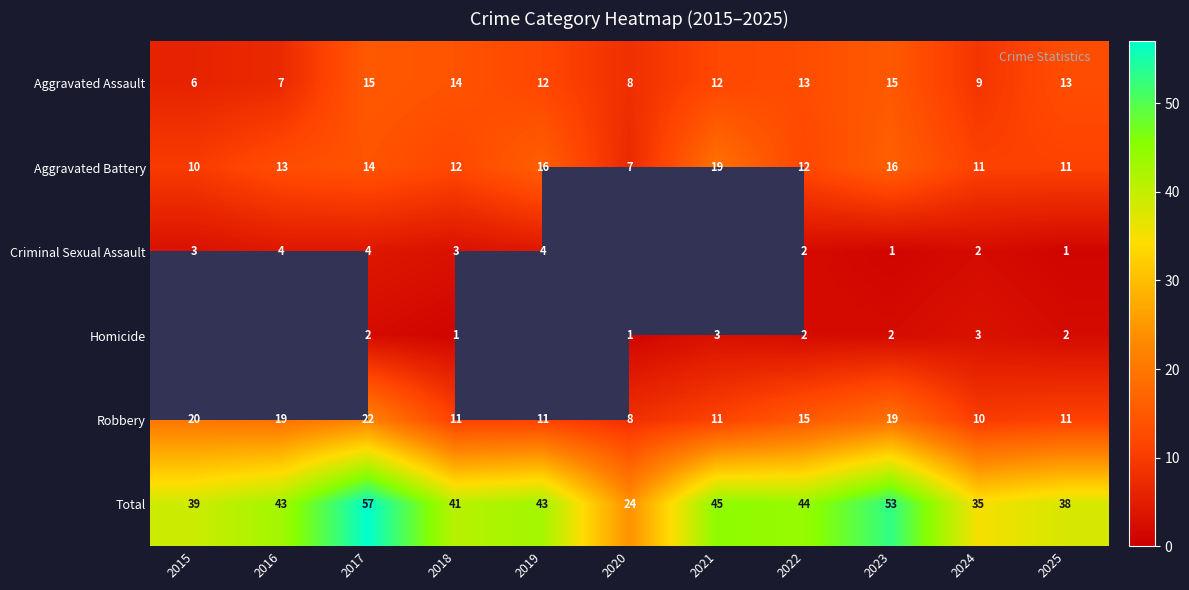

Is it true that Total equals 24 at 2020?

True